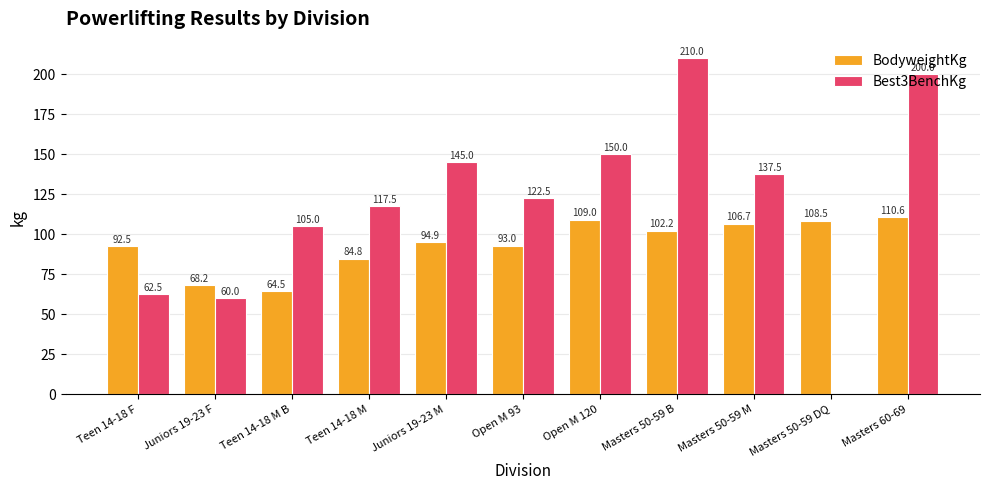

Where is BodyweightKg nearest to the value 87?

Teen 14-18 M